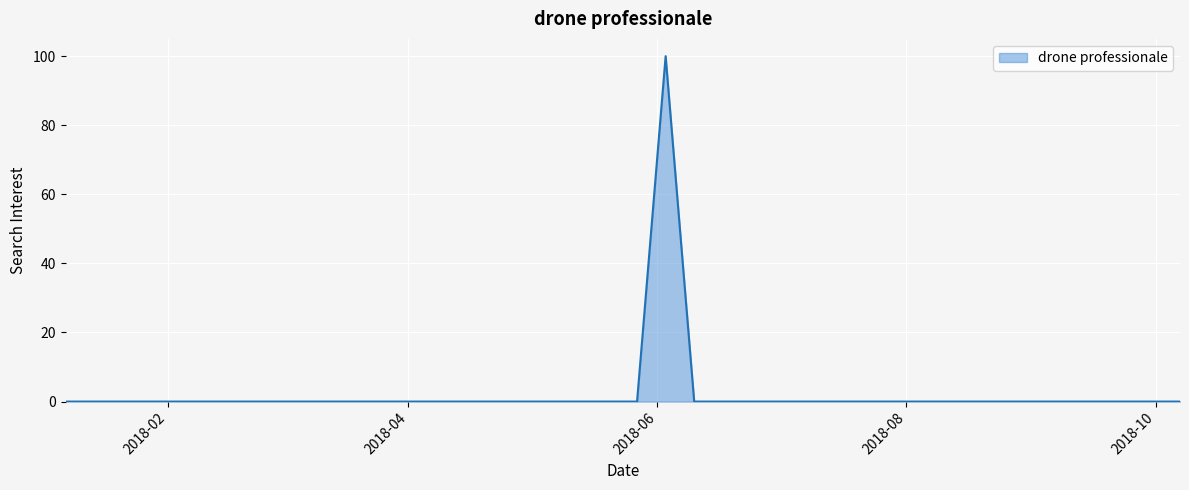

What is the maximum value shown in the chart?

100